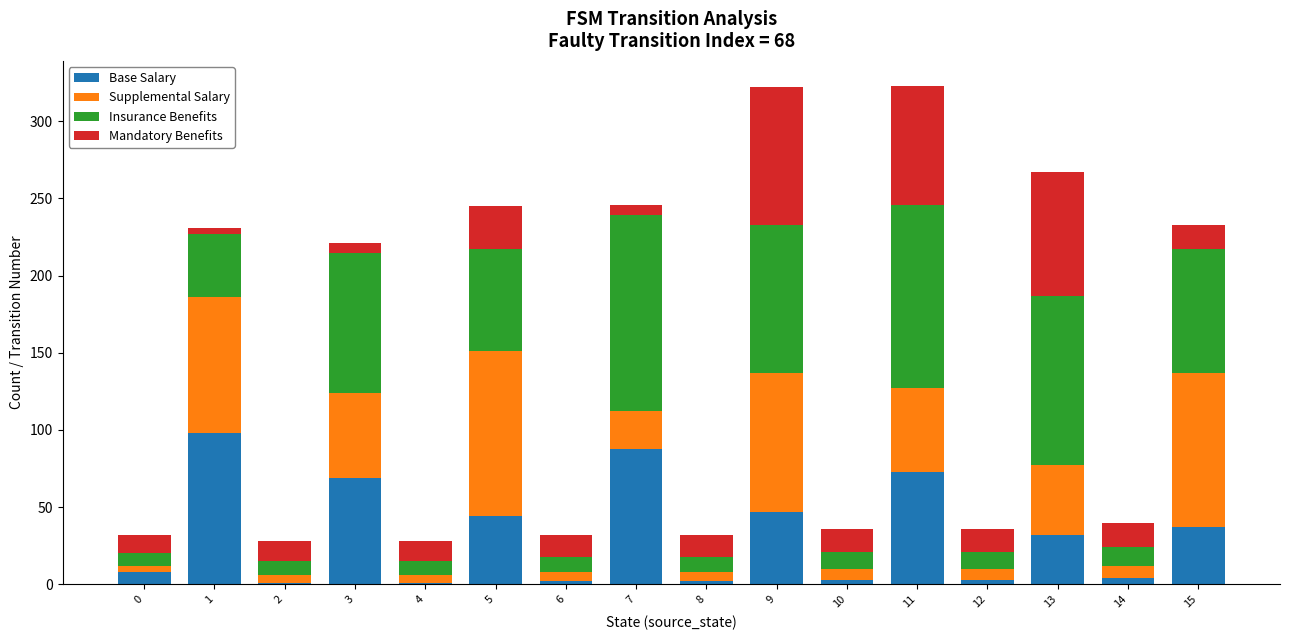

What is the maximum value for Base Salary?

98